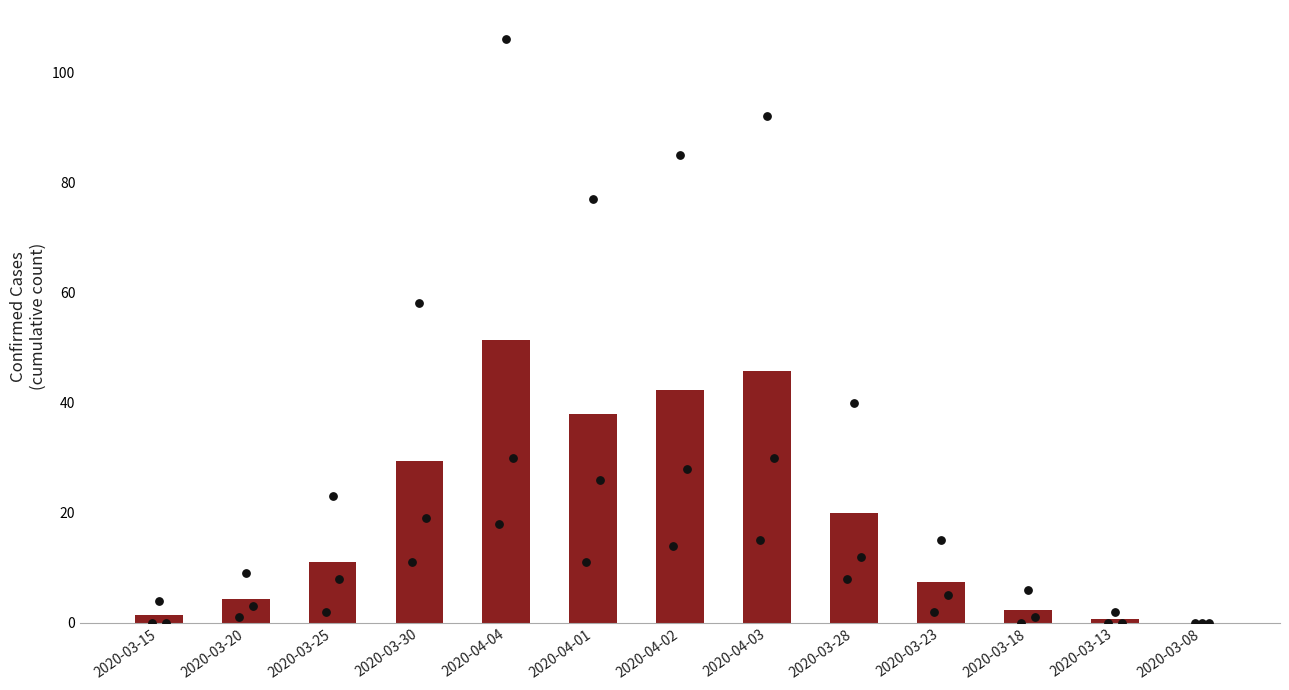

Which has a higher value, 2020-03-23 or 2020-03-20?

2020-03-23